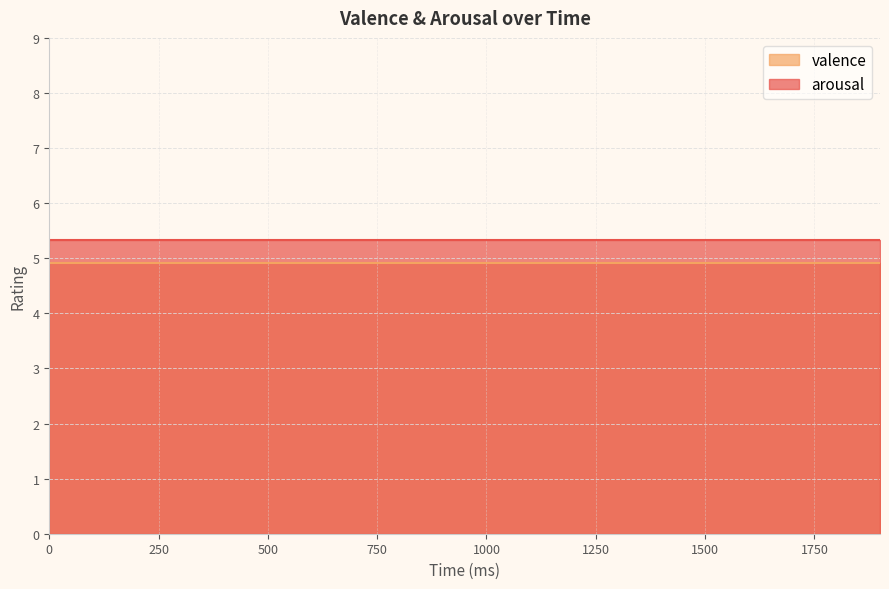

True or false: arousal and valence cross at least once.

False